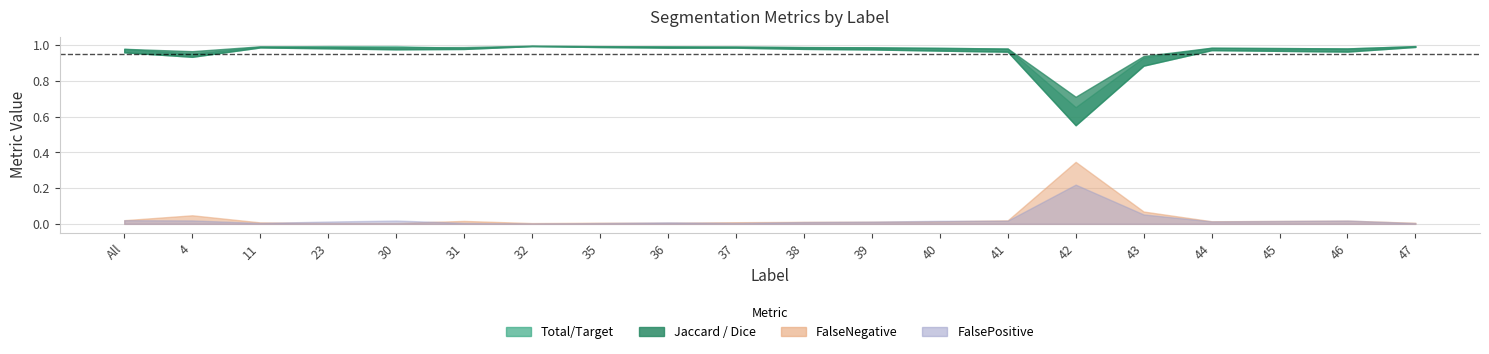

The value of Total/Target at 43 is 0.9. True or false?

True